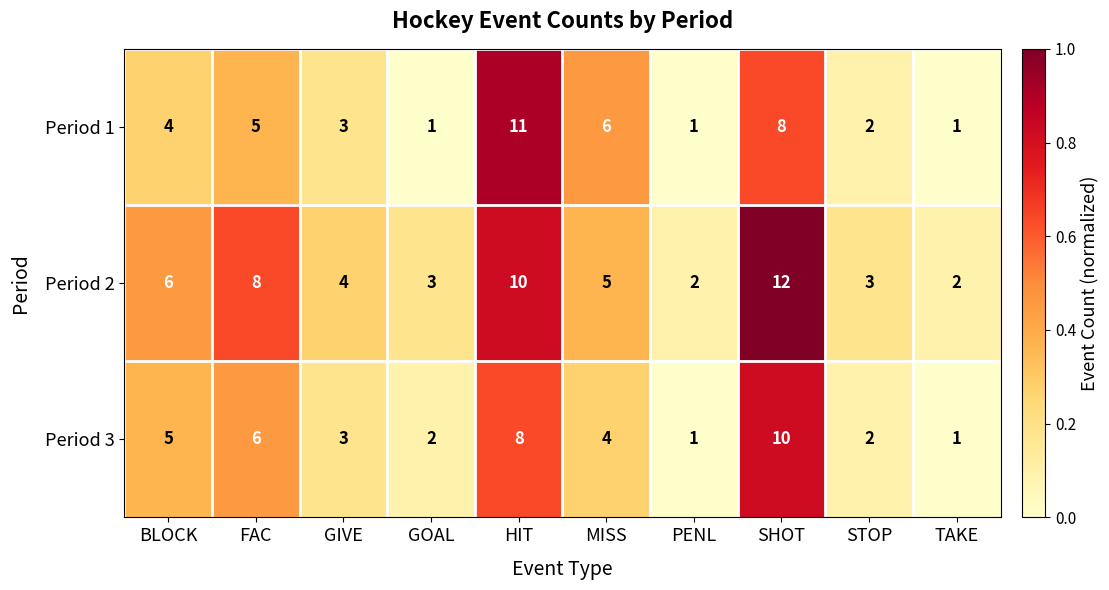

Is it true that Period 2 equals 8 at MISS?

False